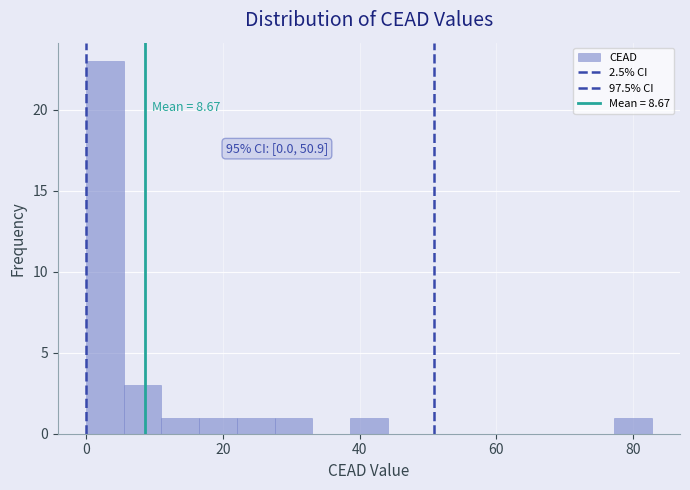

Read against the x-axis, roughly where is the centre of the tallest bar?

2